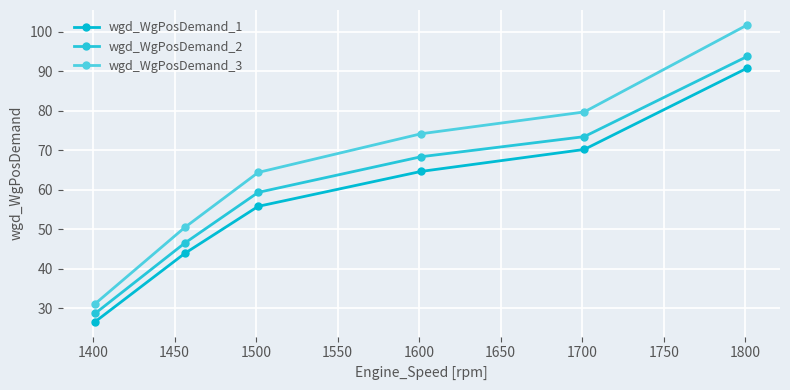

What is the difference between the maximum and minimum values in the wgd_WgPosDemand_2 series?

65.0